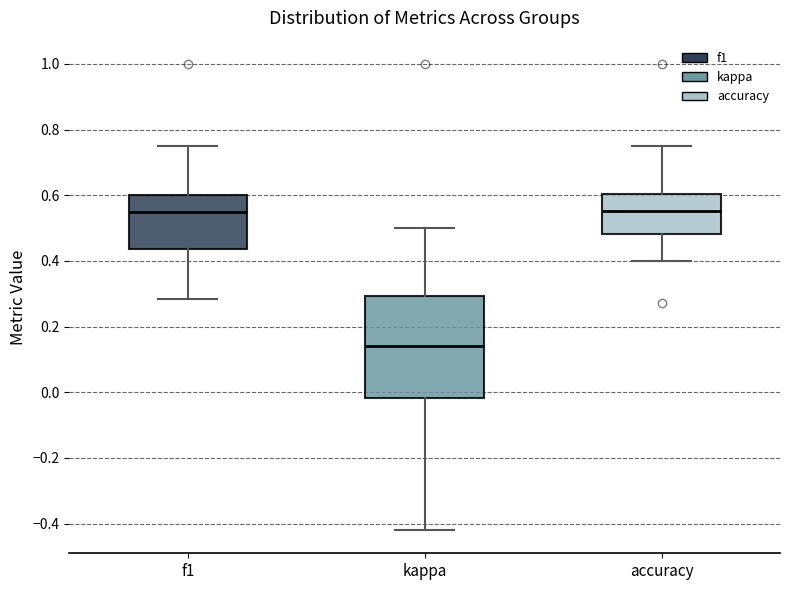

Where does the upper whisker of the box for f1 end on the y-axis? The values are not printed on the chart, so give them approximately, as read against the axis.

0.76